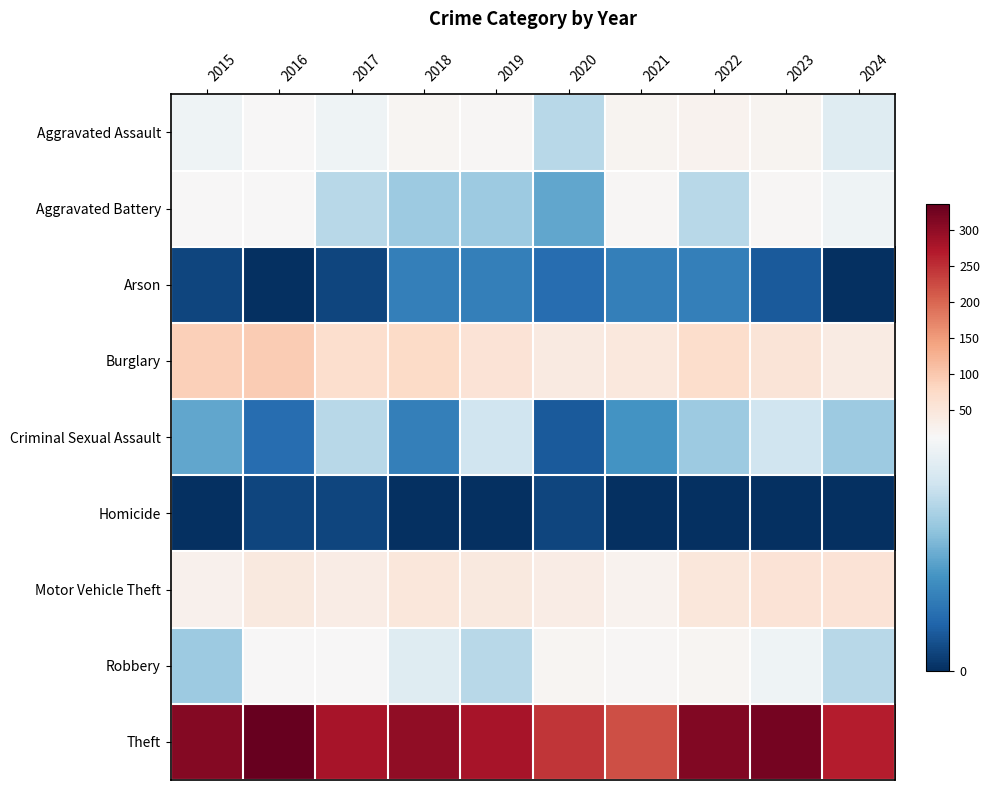

Which category has the highest value across all series?

2016